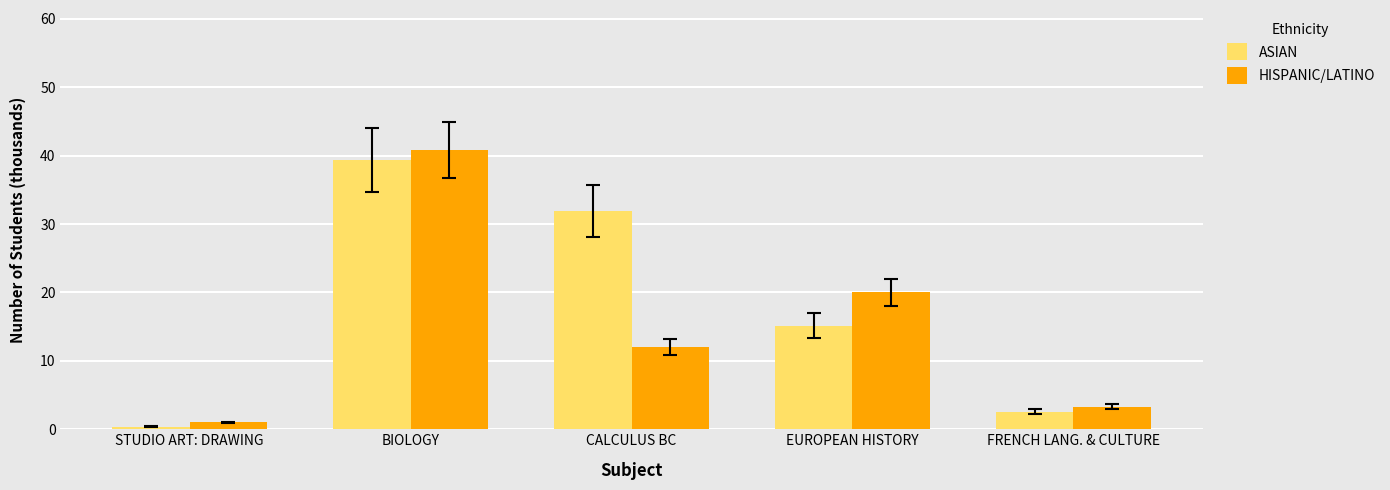

What is the sum of all HISPANIC/LATINO values?

77.2